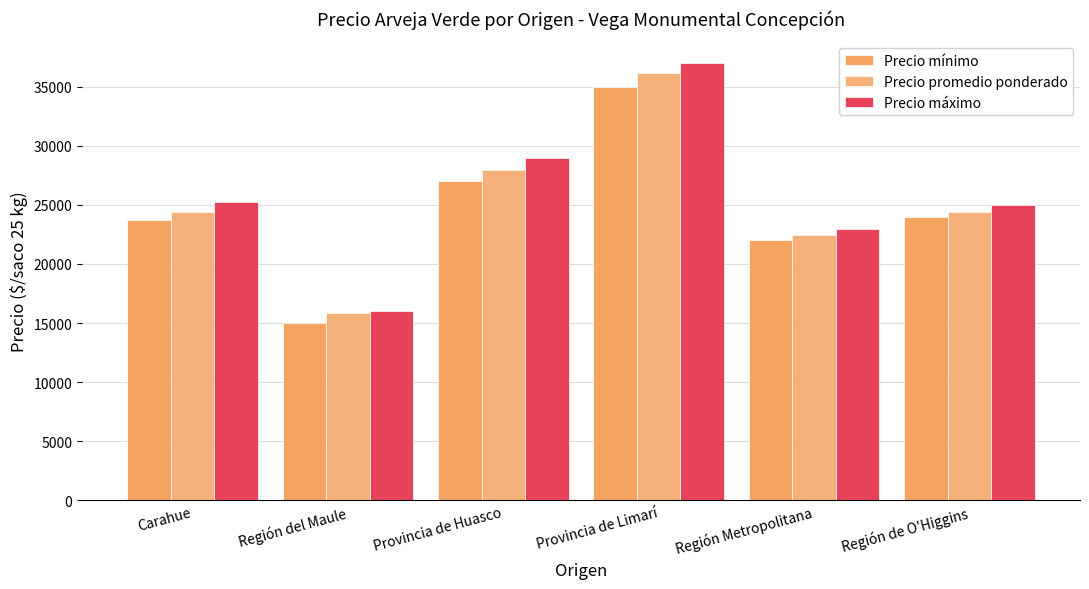

What is the value of the Precio mínimo bar at the 5th from the left?

22000